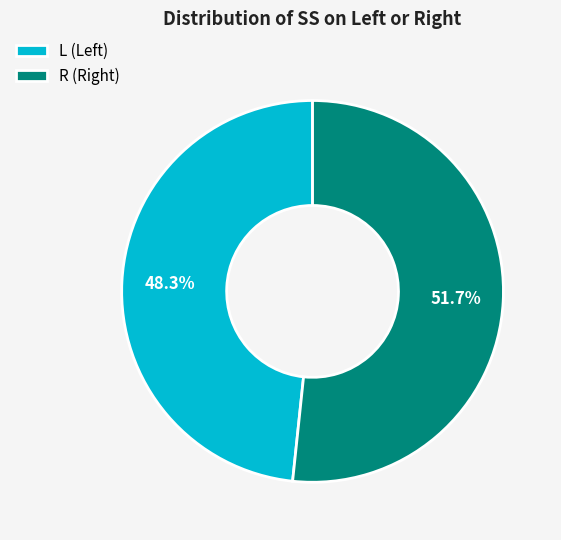

To the nearest percent, what is the combined percentage of L and R?

100%